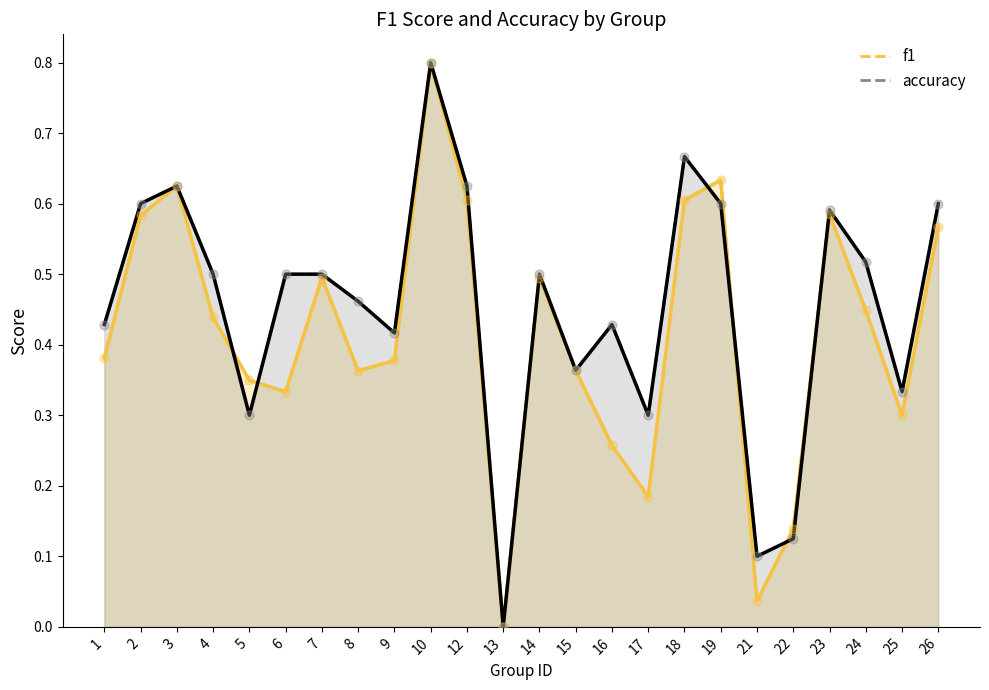

At how many categories does at least one series exceed 0?

23